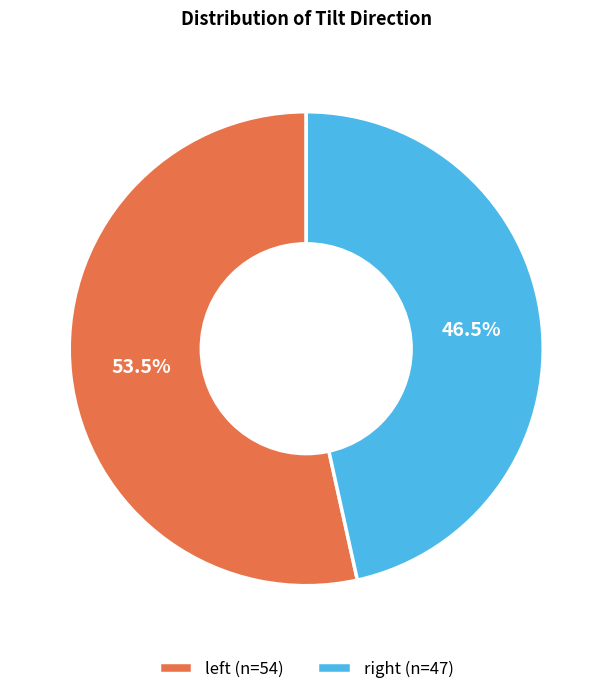

Which category has the smallest portion of the pie?

right